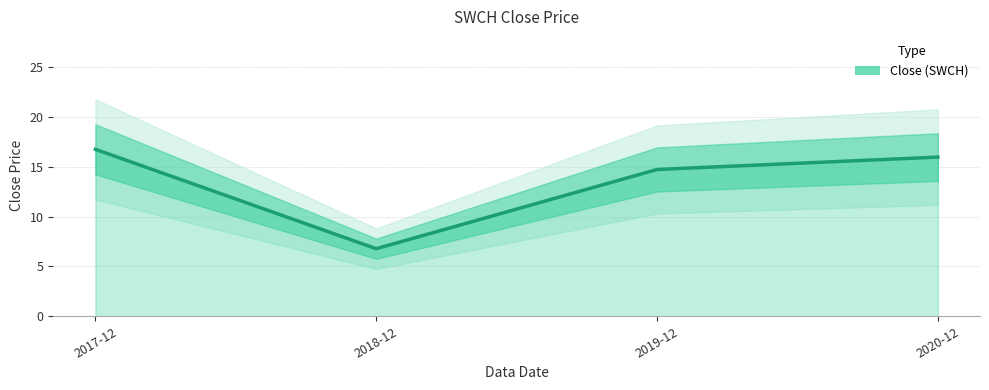

Rank the categories by value from lowest to highest.

2018-12, 2019-12, 2020-12, 2017-12